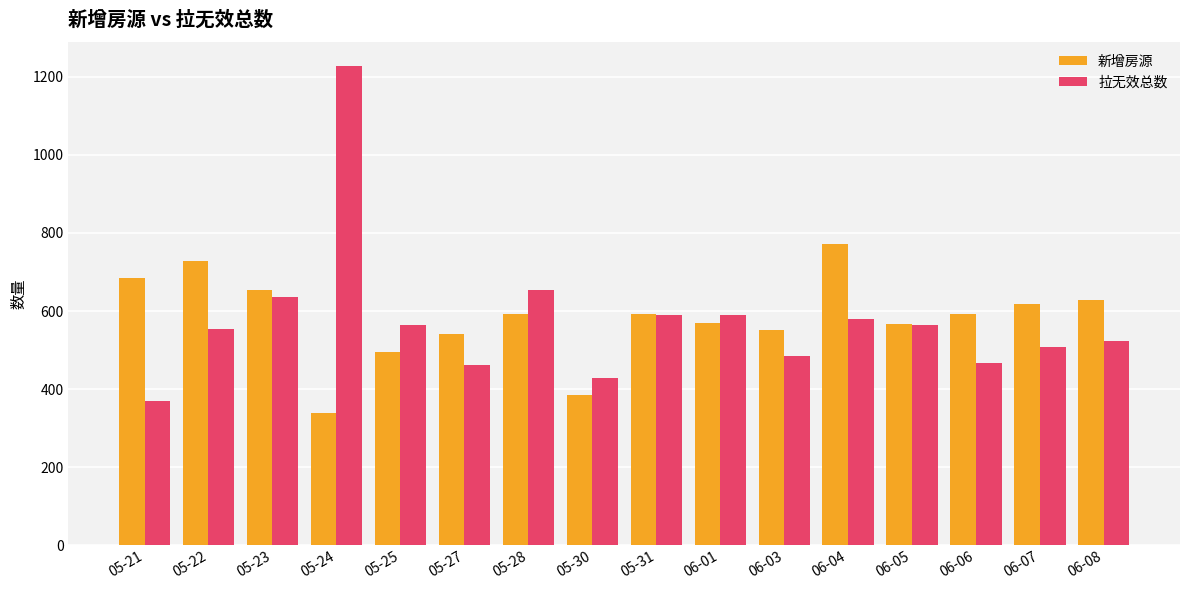

What is the difference between the maximum and second lowest values in the 新增房源 series?

386